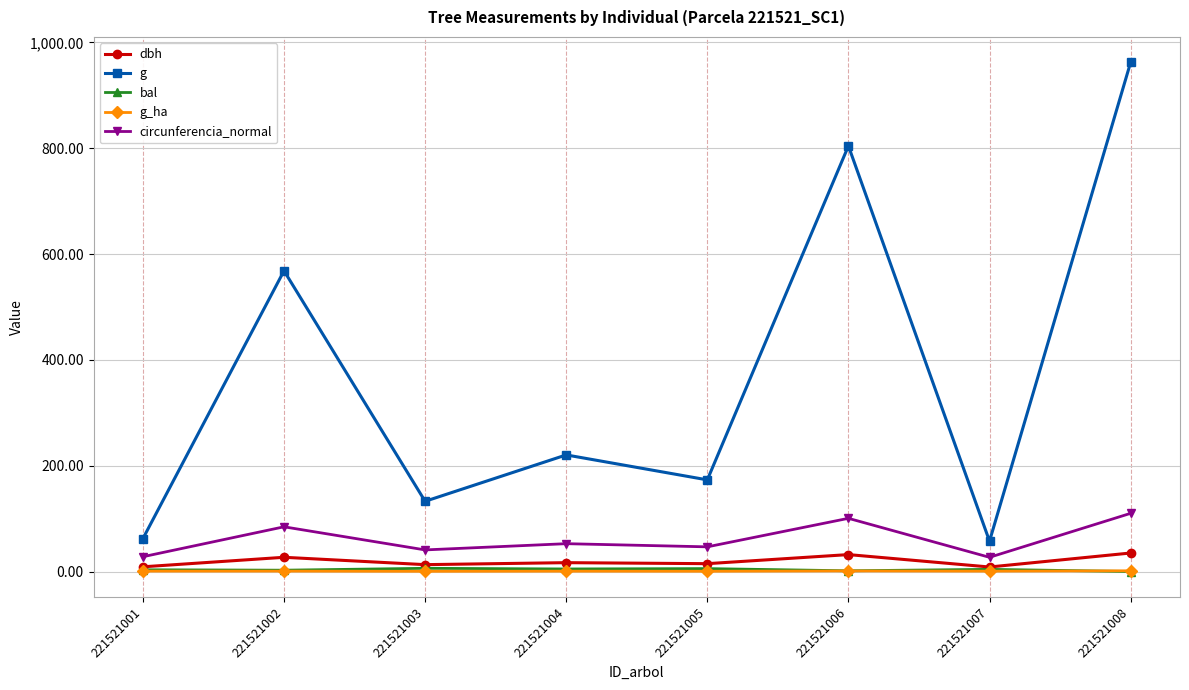

What is the sum of all g_ha values?

6.5